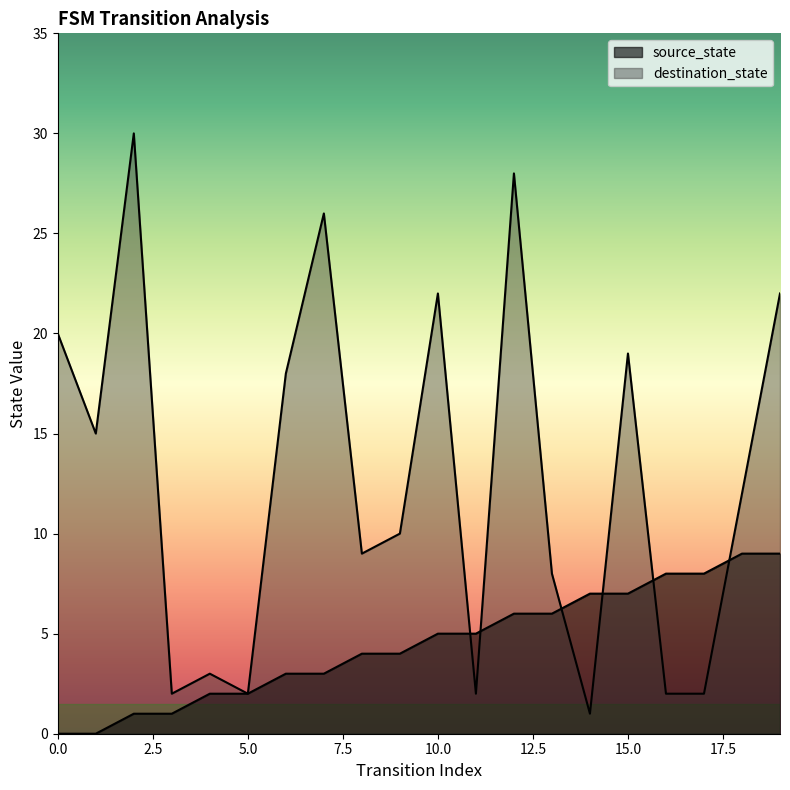

How many data points in source_state are less than 5?

10